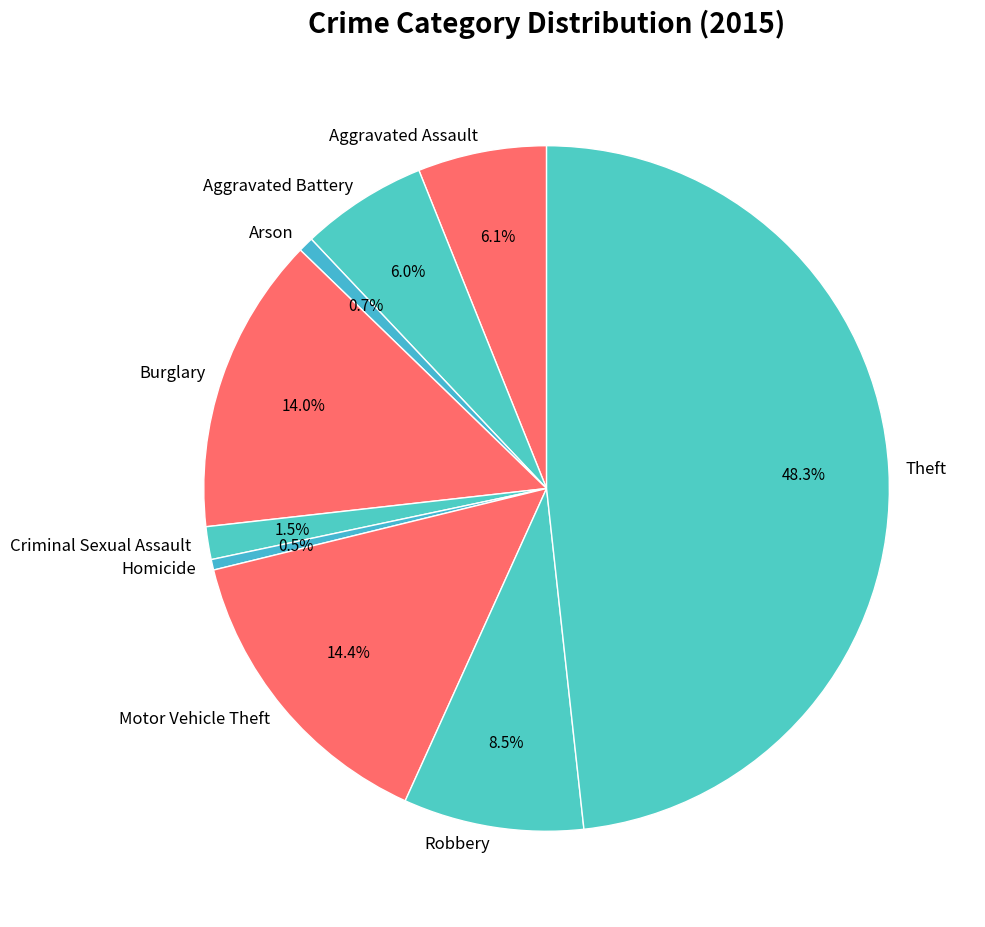

True or false: Aggravated Battery accounts for 19% of the total.

False